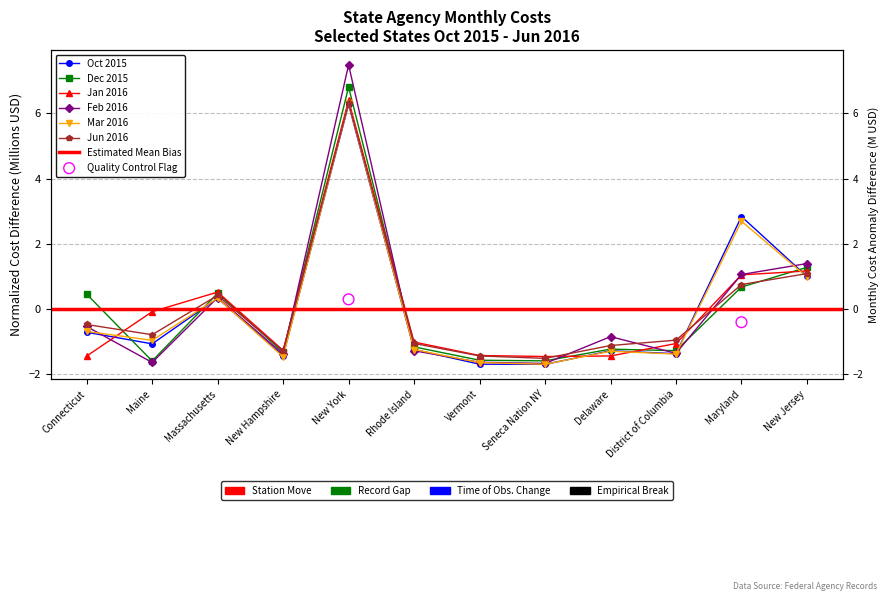

Is the value of Jun 2016 at Maine greater than the value of Oct 2015 at Connecticut?

No